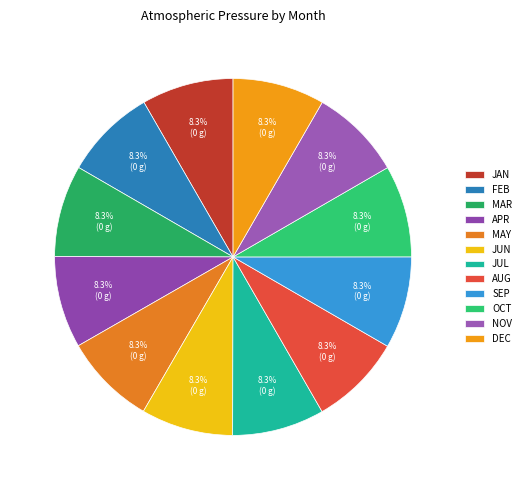

Is JUN the majority of the pie?

No